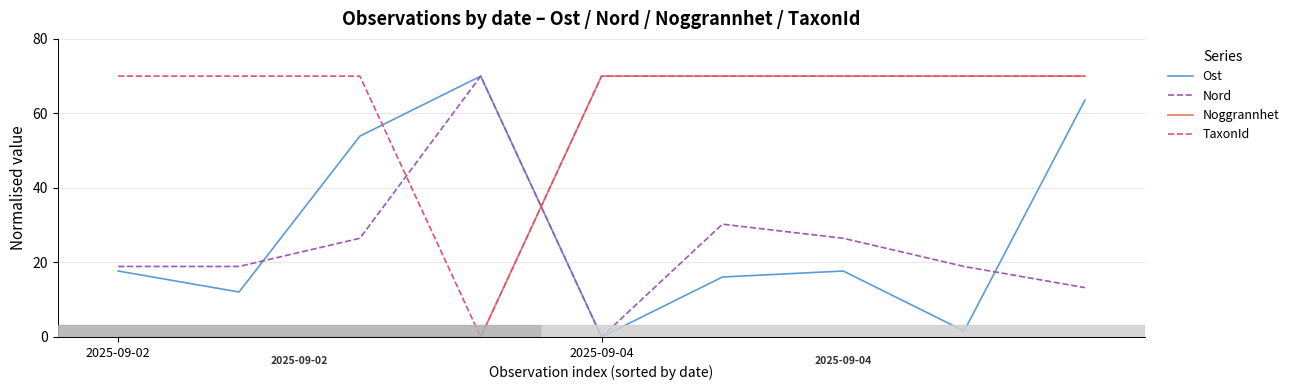

Count the number of data series in this chart.

4